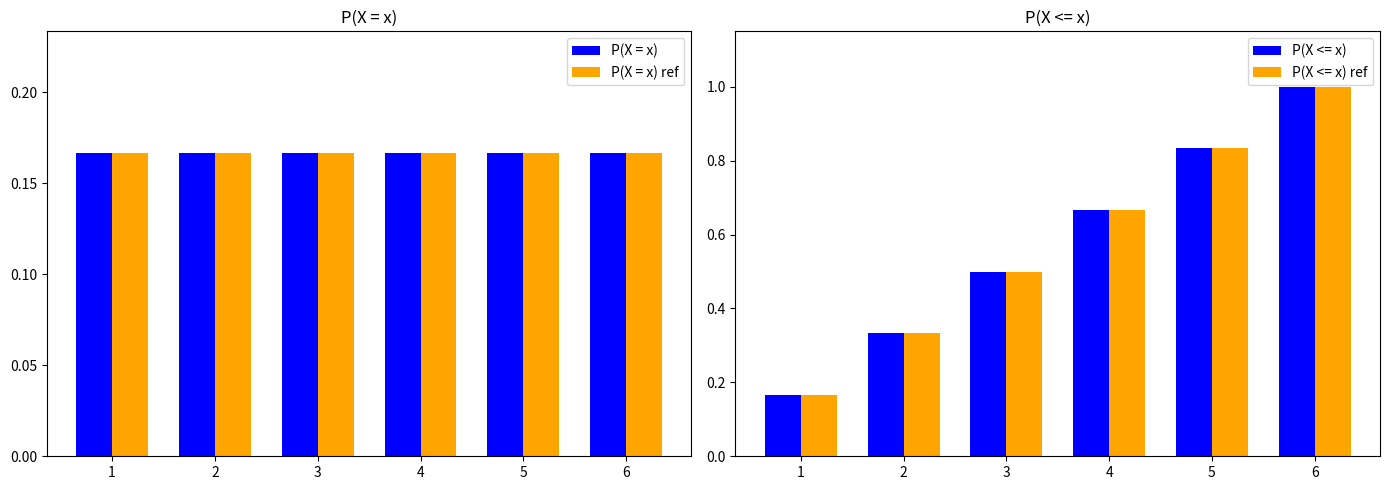

What is the total value across all series at 3?

1.3